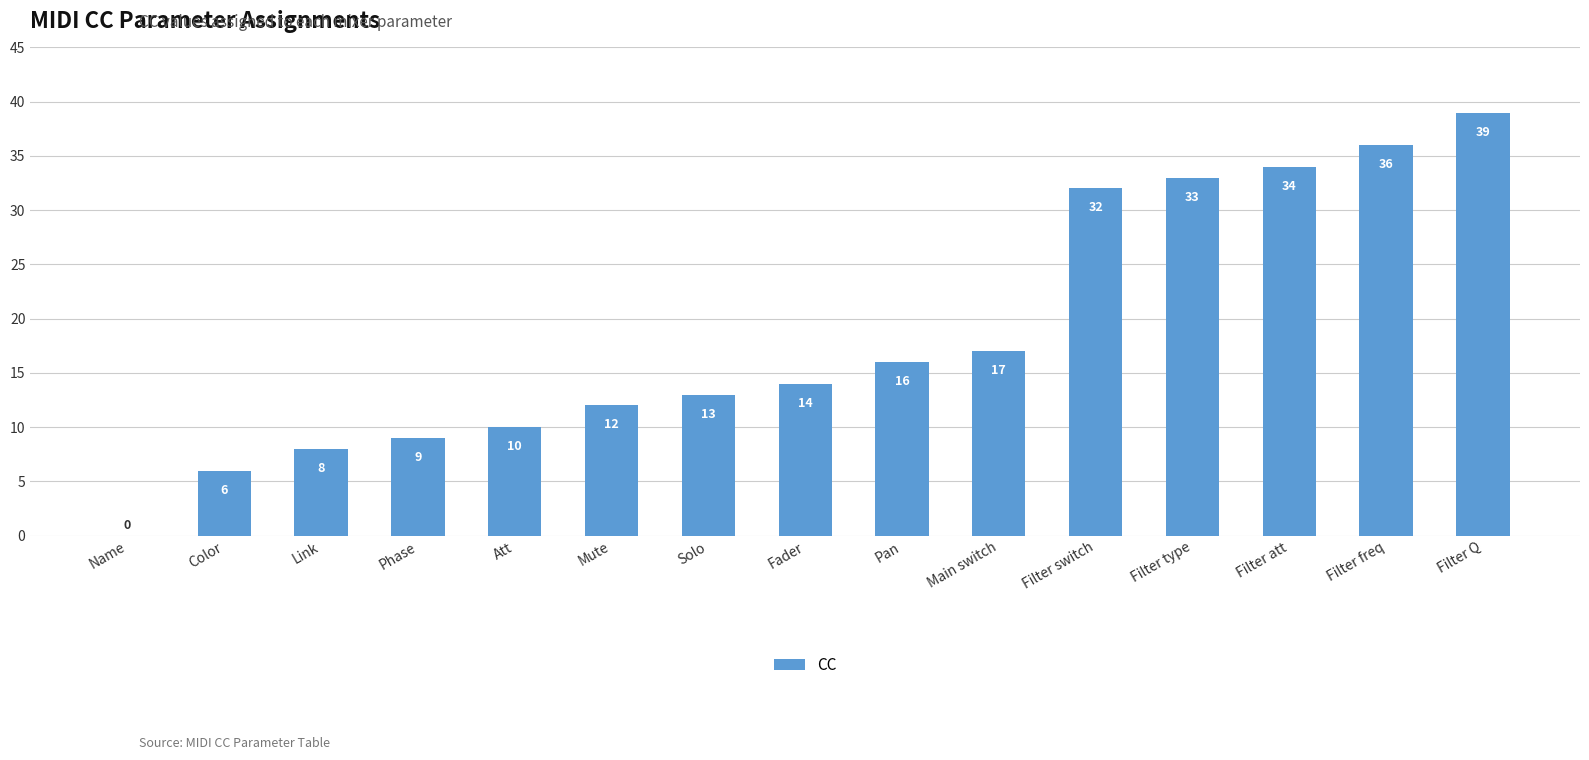

How many distinct data groups are displayed?

1